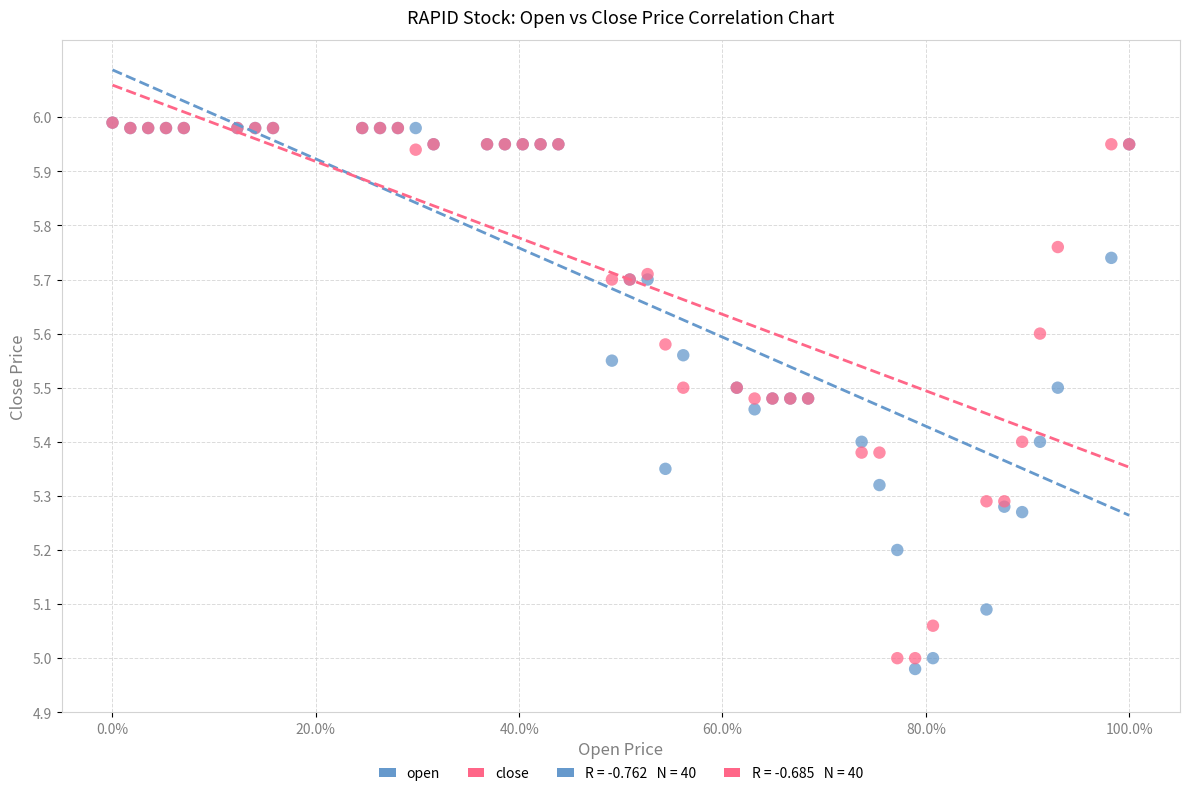

Which series reaches the minimum Y coordinate?

open